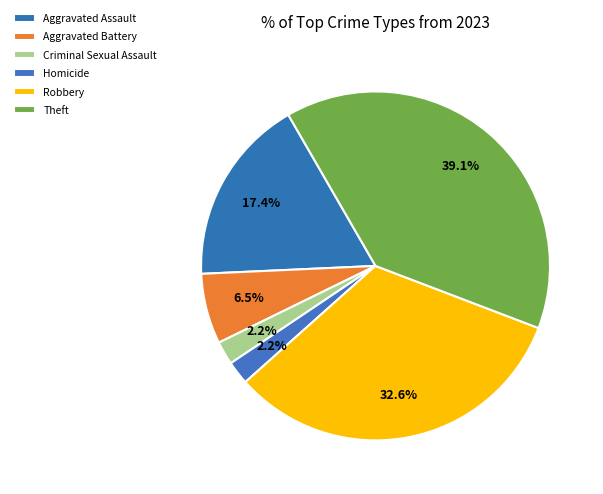

Rank the categories by value from lowest to highest.

Criminal Sexual Assault, Homicide, Aggravated Battery, Aggravated Assault, Robbery, Theft